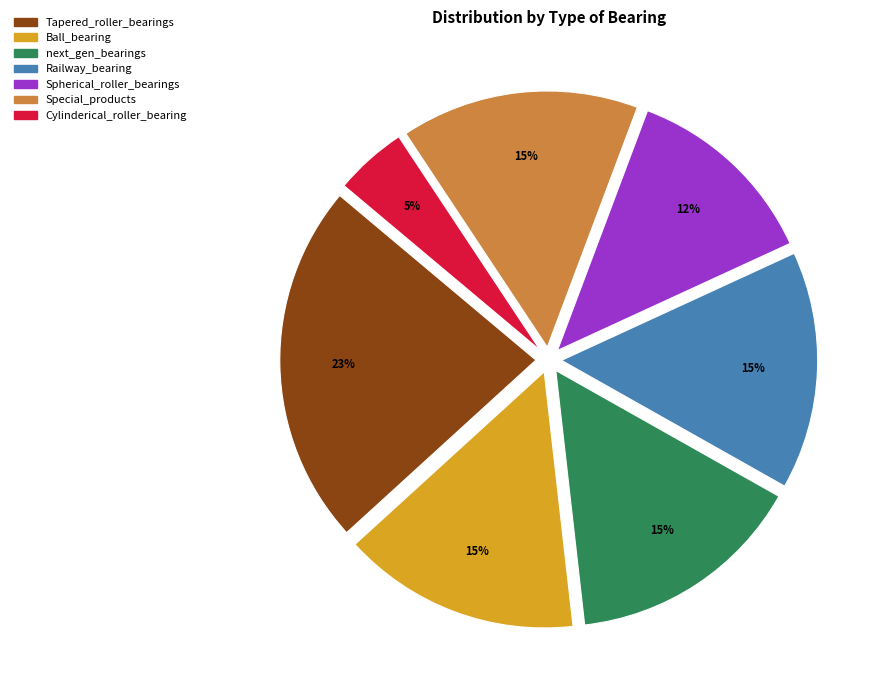

Is there a majority slice in this chart?

No